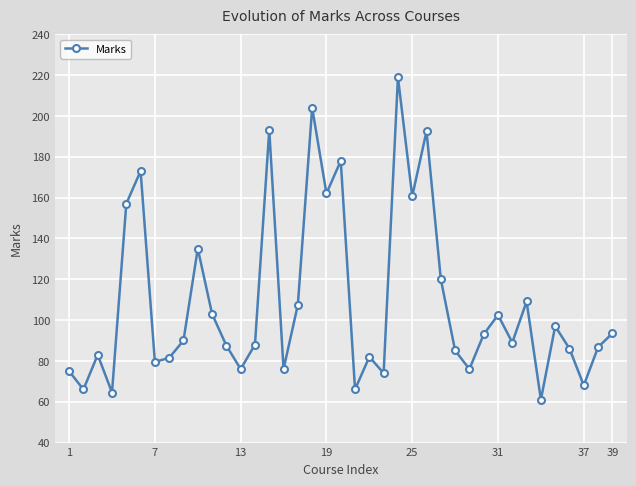

What is the sum of all values?

4240.5